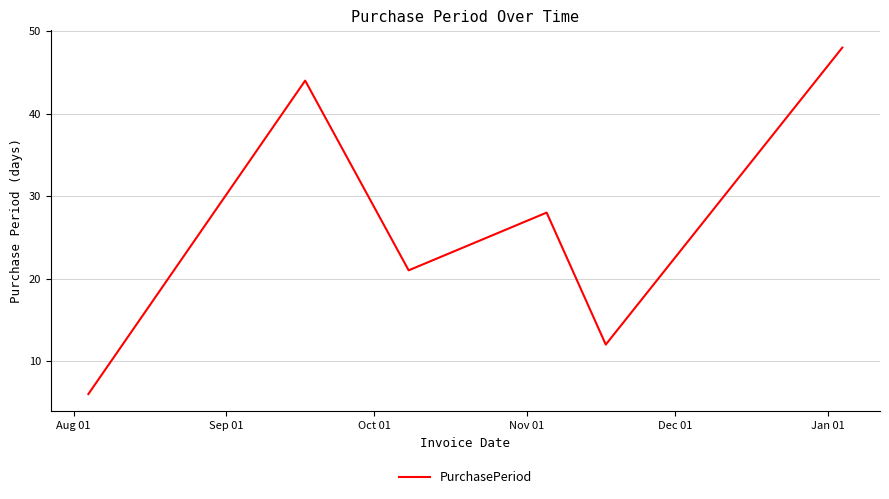

What is the difference between the second highest and minimum values?

38